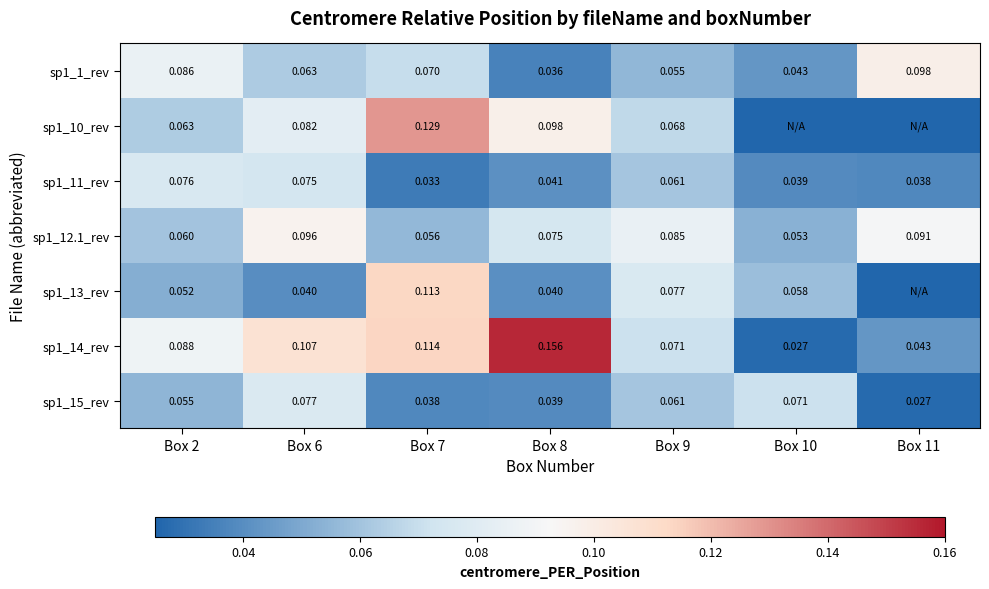

List the series in order of their peak value, highest first.

sp1_14_rev, sp1_10_rev, sp1_13_rev, sp1_1_rev, sp1_12.1_rev, sp1_15_rev, sp1_11_rev